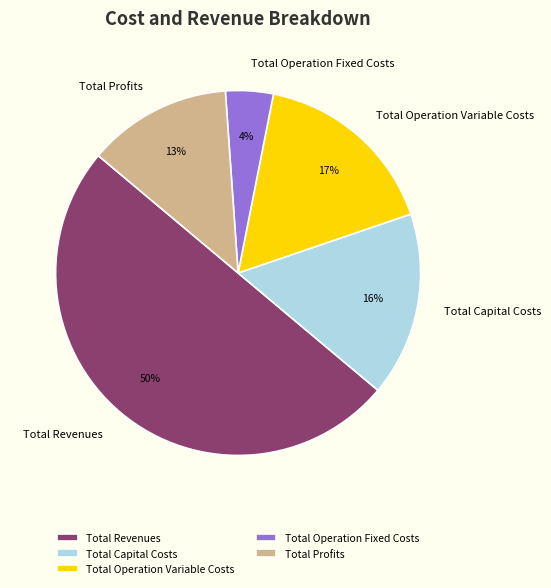

Does Total Operation Variable Costs represent more than half of the total?

No